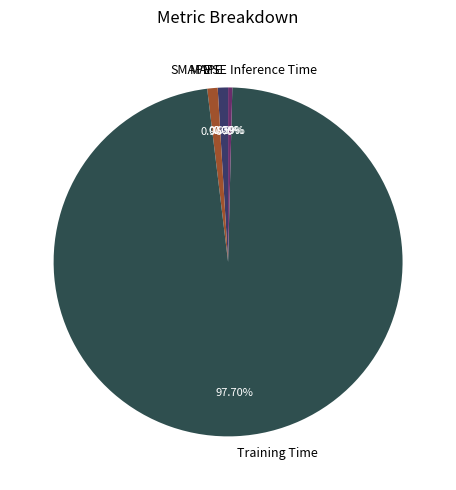

Which category accounts for the majority?

Training Time